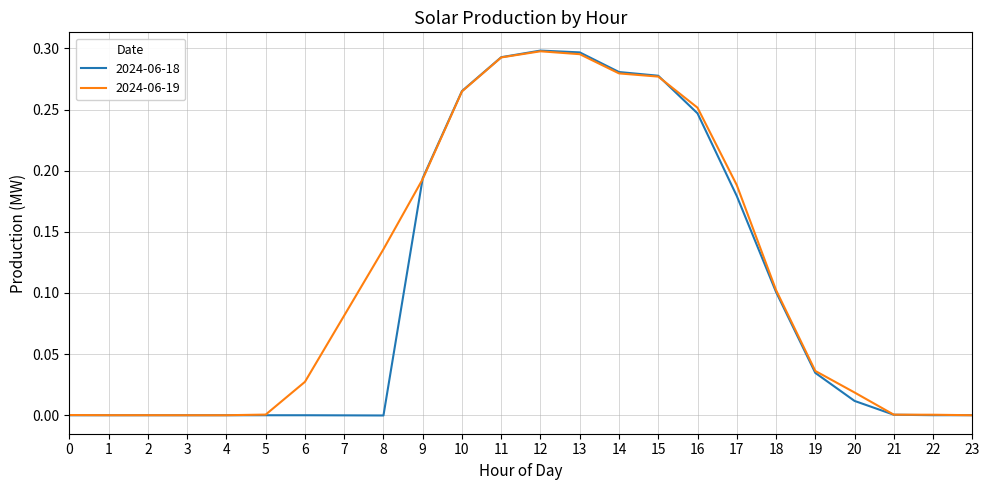

Is the value of 2024-06-18 at 20 greater than the value of 2024-06-19 at 21?

Yes